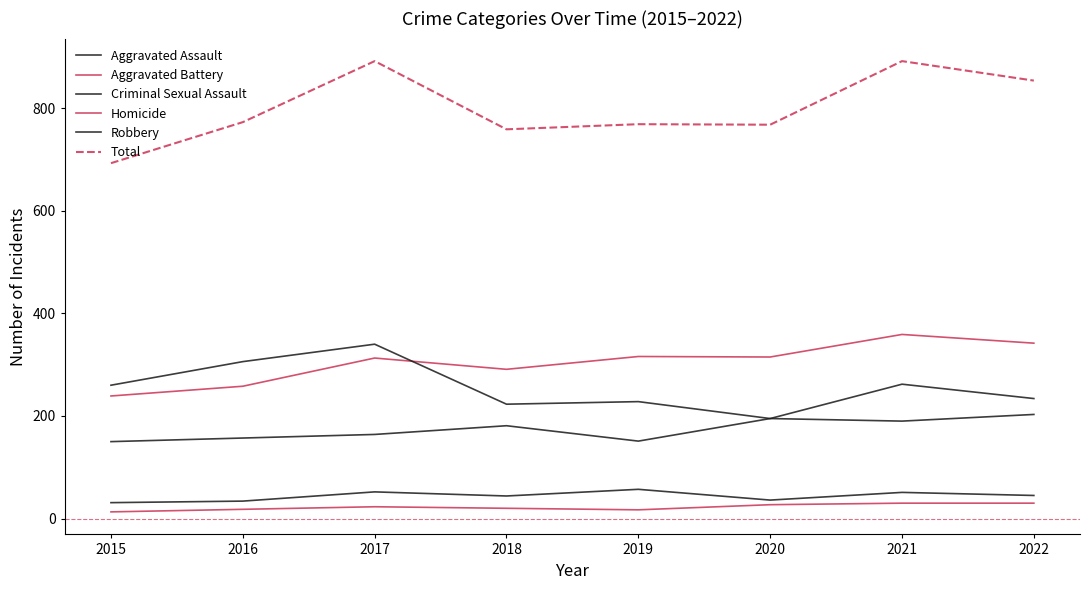

Is this an area chart (filled region under the line)?

No